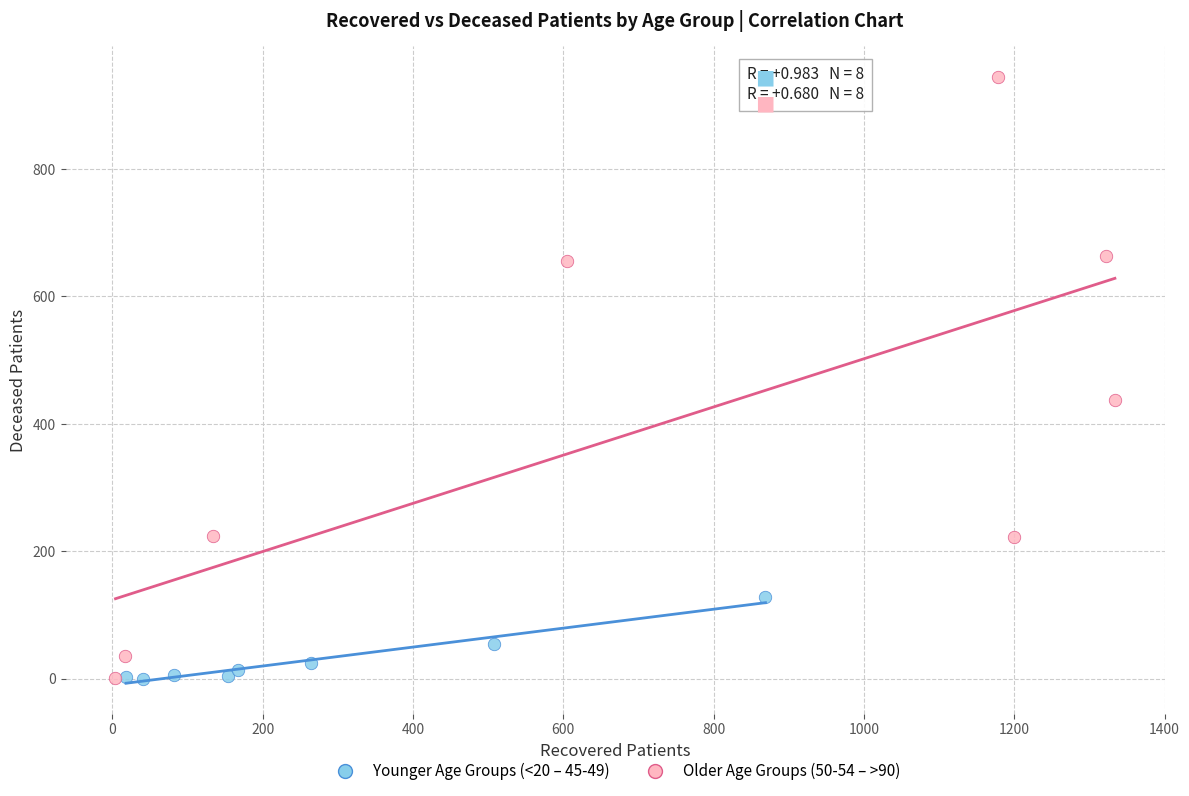

Which series contains the highest Y value?

Older Age Groups (50-54 – >90)